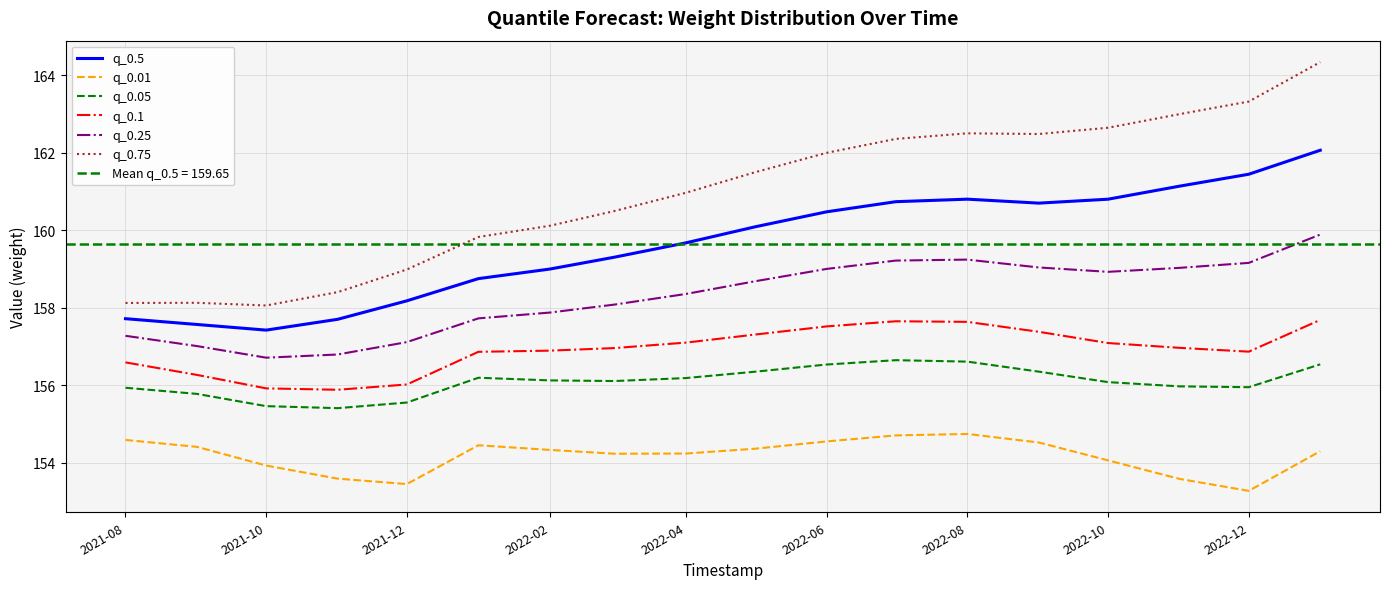

Is it true that q_0.25 equals 158.9 at 2022-10?

True